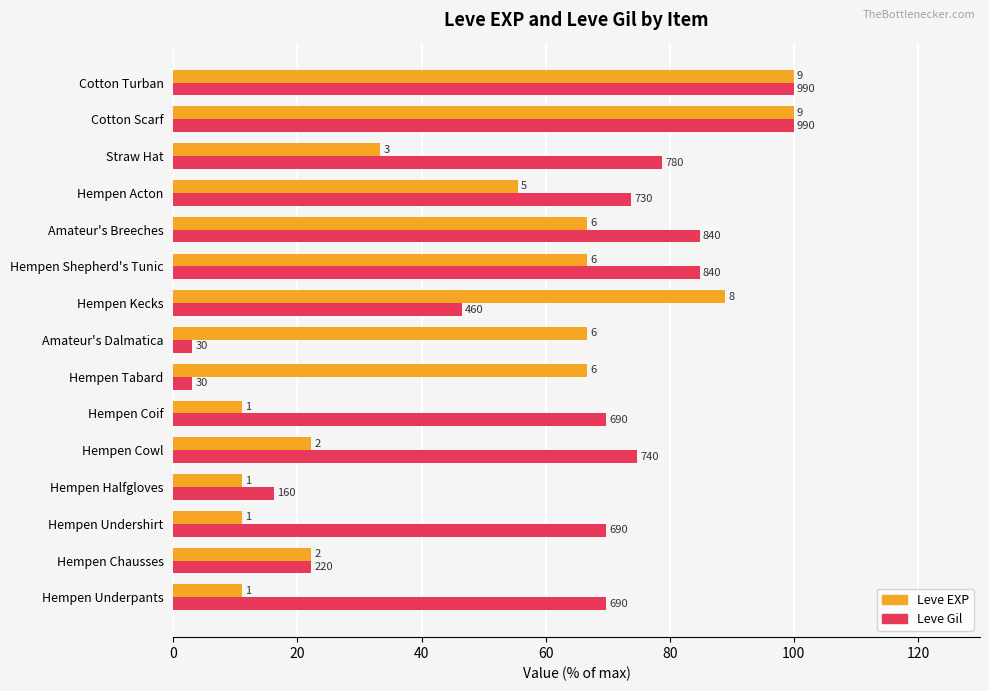

What is the value of the Leve EXP bar at the 7th from the left?

66.7